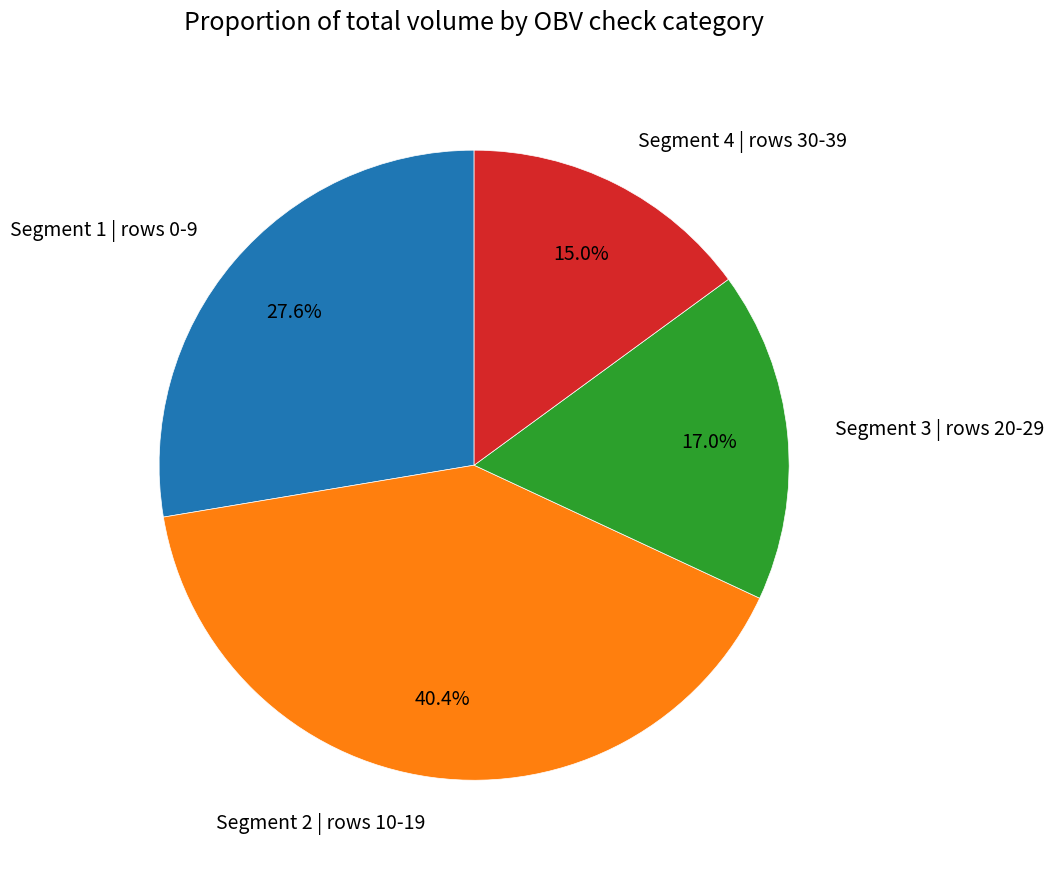

Is there a majority slice in this chart?

No